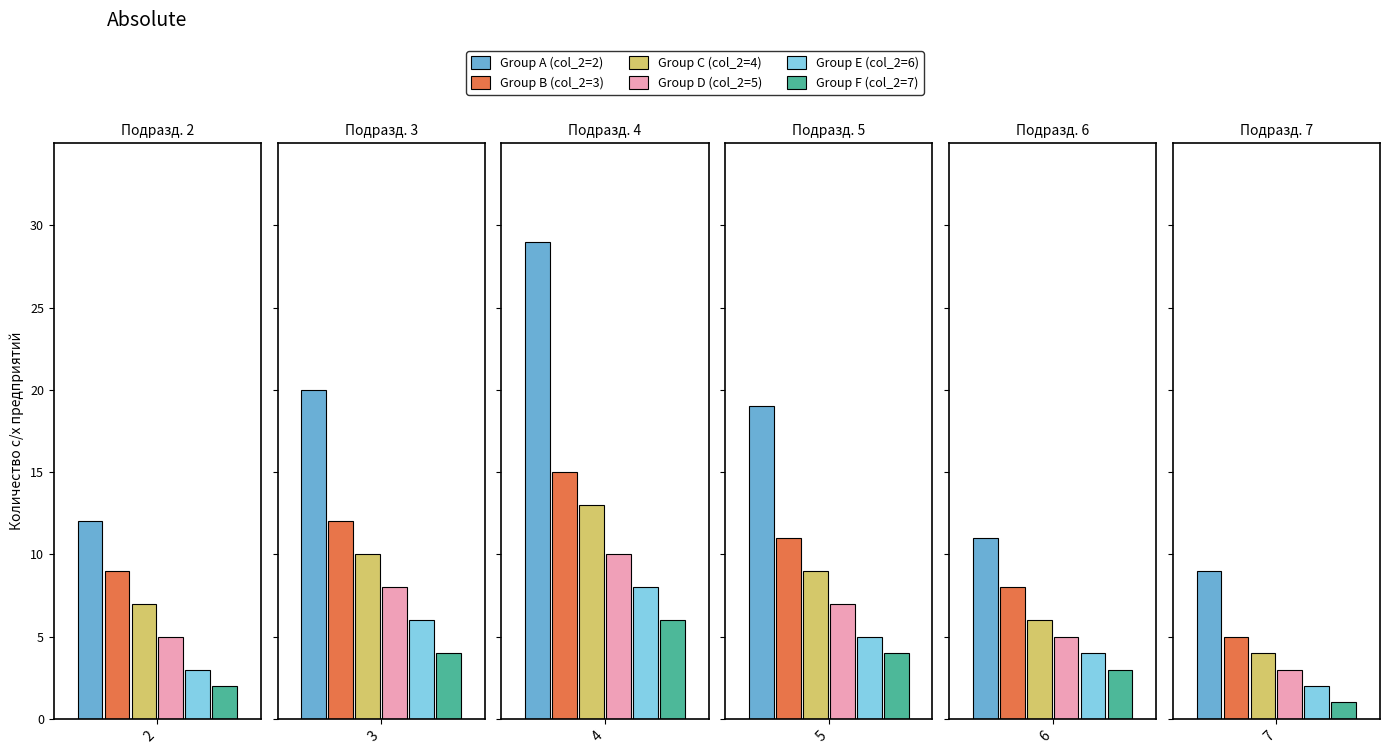

What is the value of the Group E (col_2=6) bar at the 1st from the left?

3